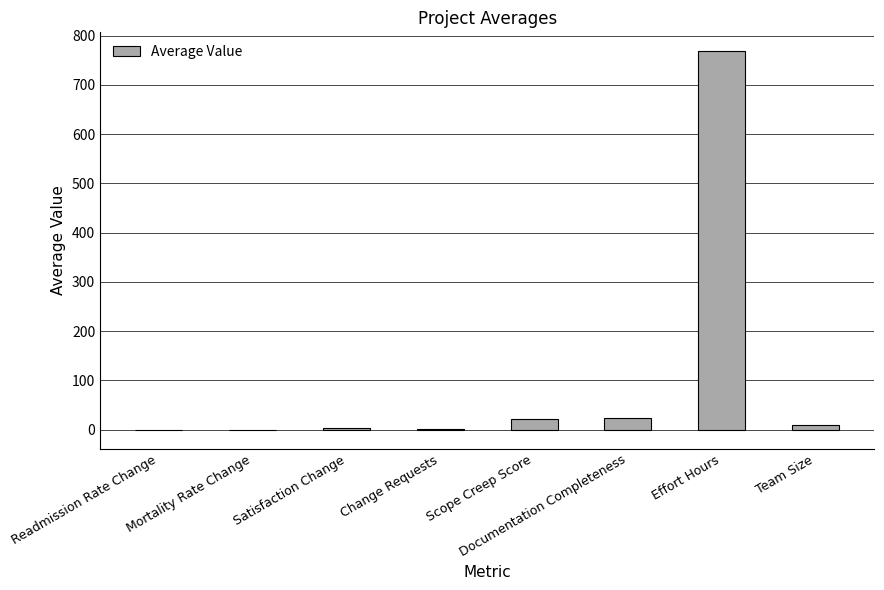

What is the sum of the values at Scope Creep Score and Readmission Rate Change?

21.6